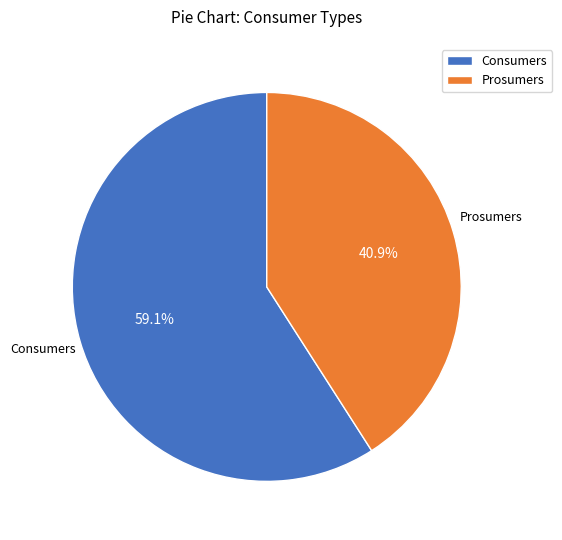

What portion of the pie excludes Prosumers?

59.1%